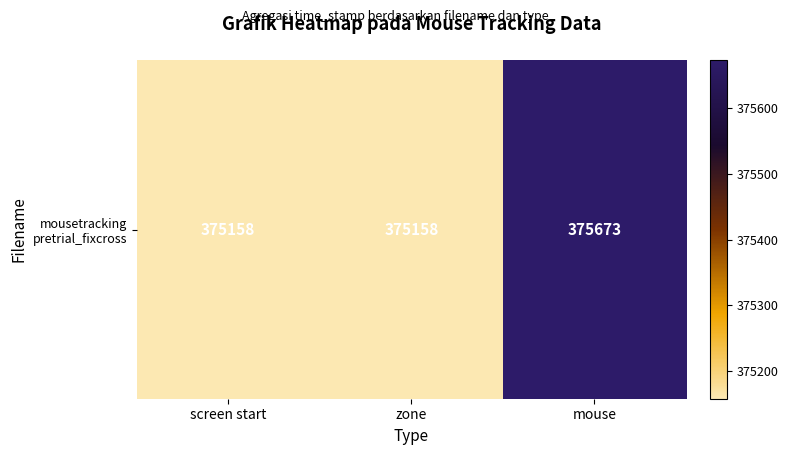

Which label corresponds to the largest value in the chart?

mouse